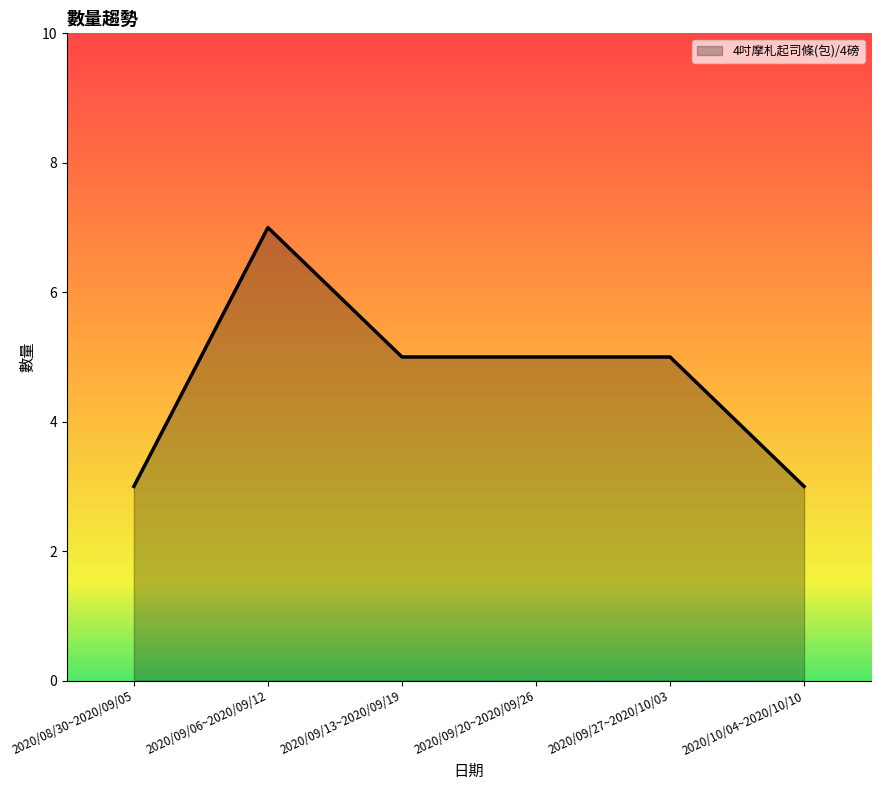

What is the difference between the maximum and minimum values?

4